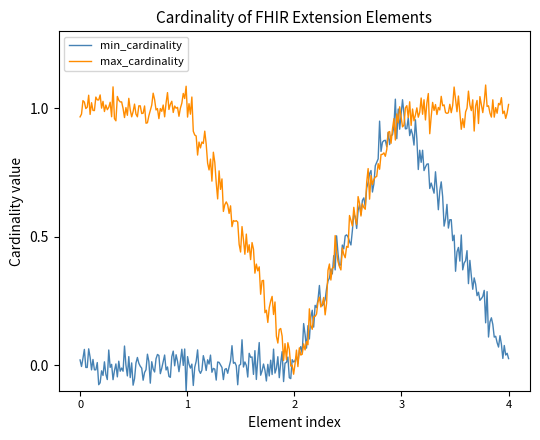

How many lines are shown in the chart?

2